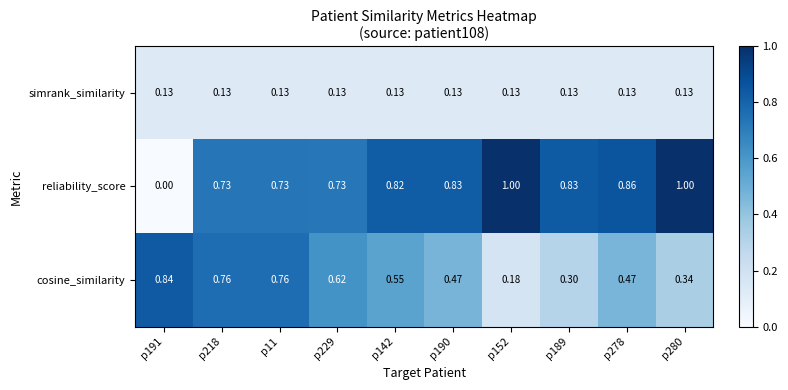

List the series in order of their overall mean, highest first.

reliability_score, cosine_similarity, simrank_similarity